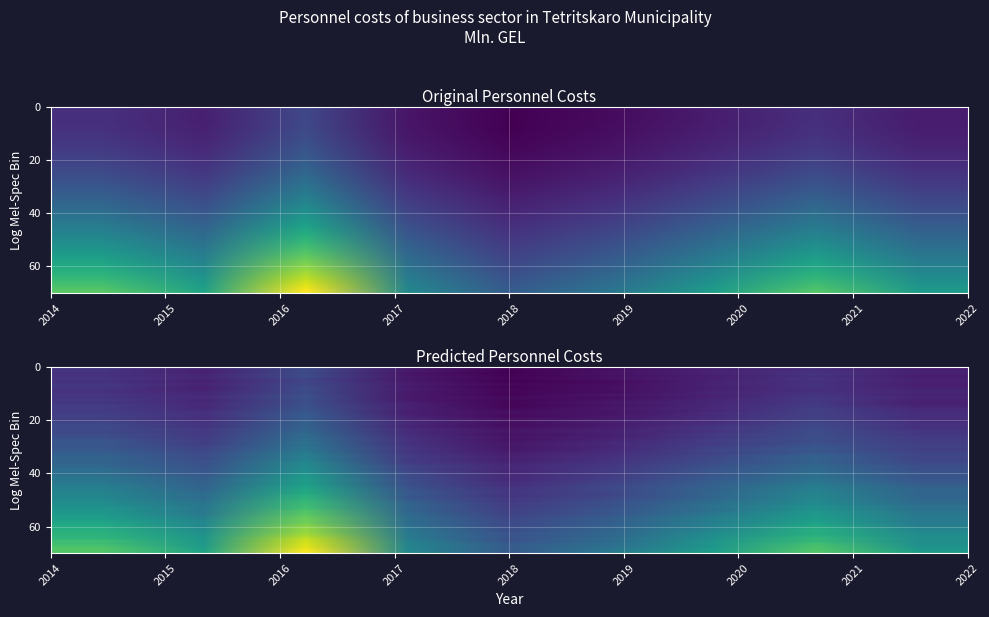

What is the difference between the values at 2018 and 2014?

1.7